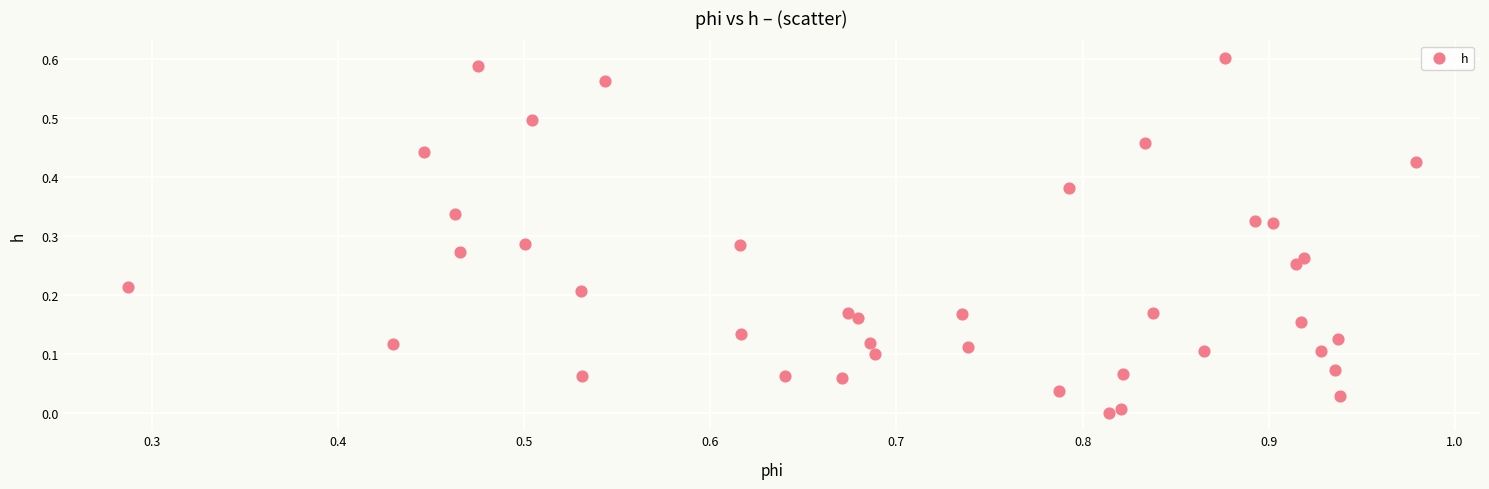

What is the range of X values (max minus min)?

0.7